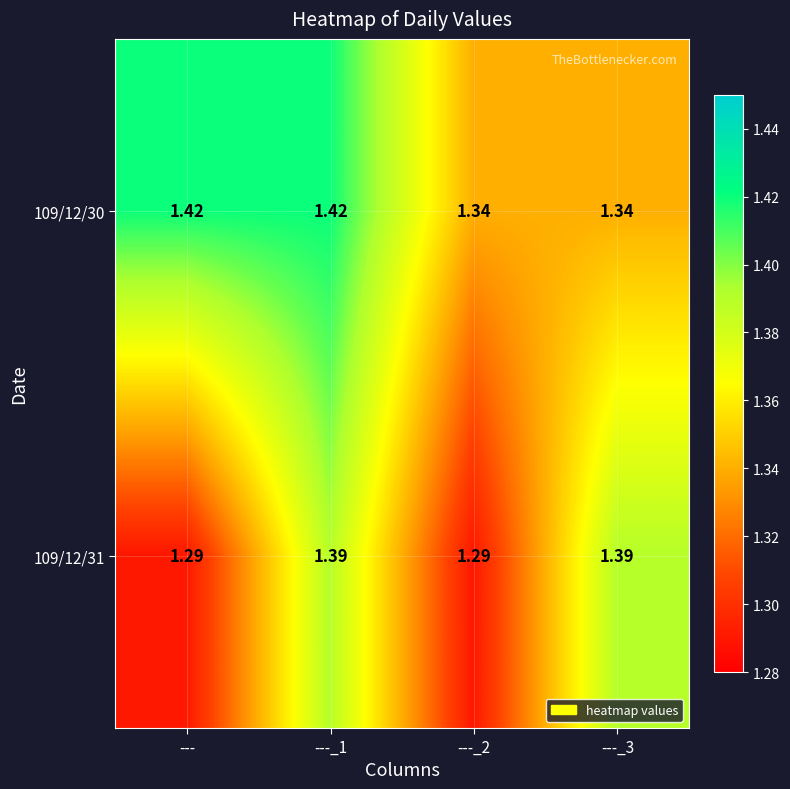

Is the value of 109/12/31 at --- greater than the value of 109/12/30 at ---?

No